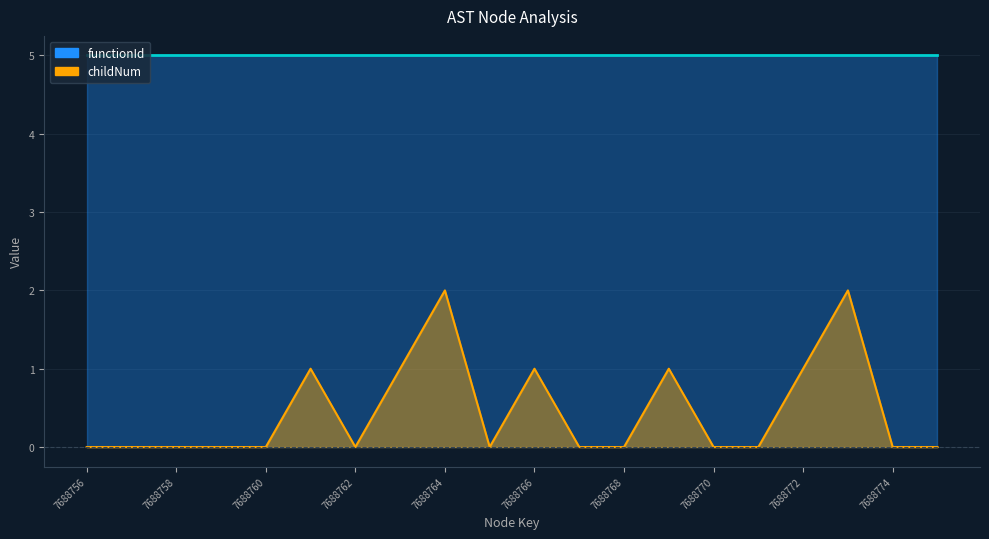

True or false: the data has more than 2 interior local peaks.

True